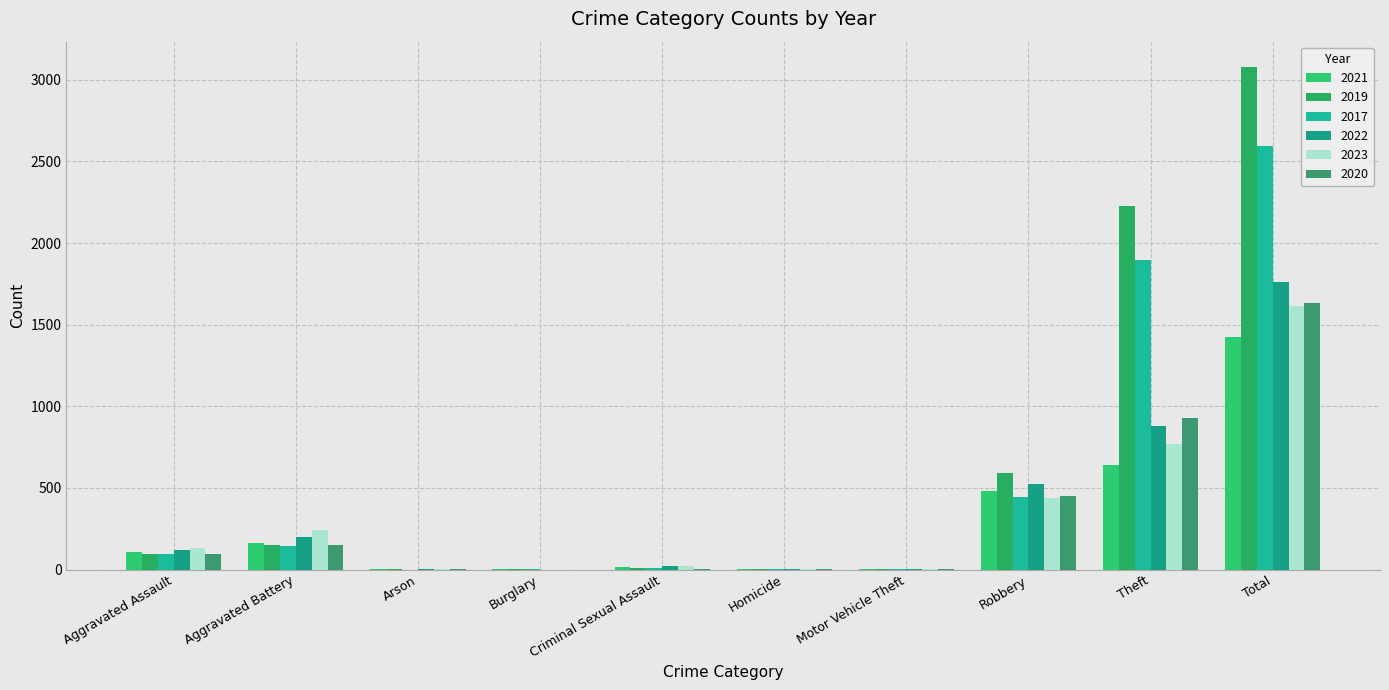

The 2017 series shows 2592 at Total. True or false?

True